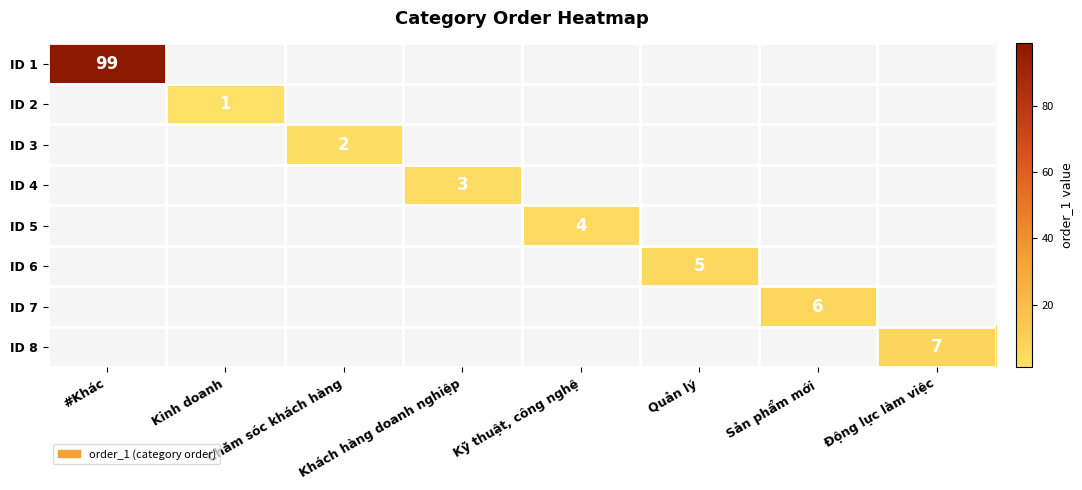

The ID 4 series shows 1 at Khách hàng doanh nghiệp. True or false?

False